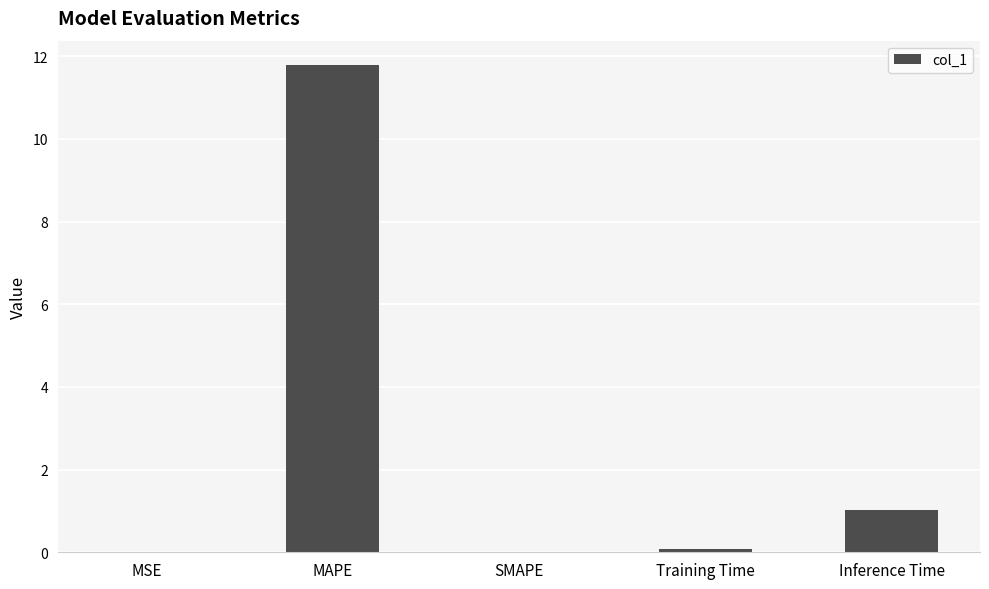

What is the change in value from Training Time to Inference Time?

+1.0